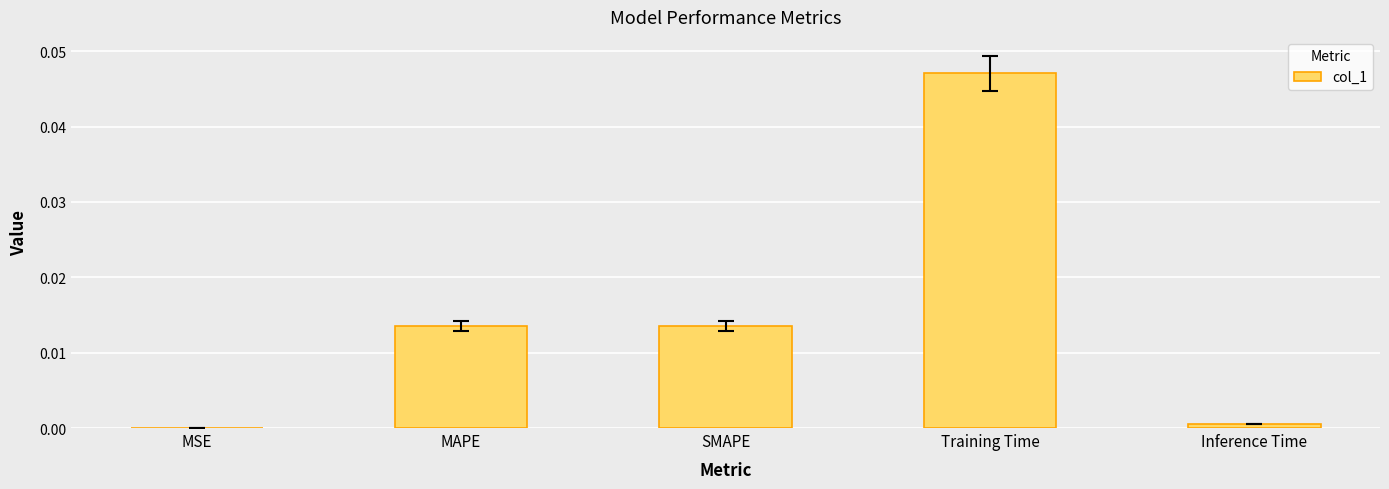

Which category has the highest value across all series?

Training Time